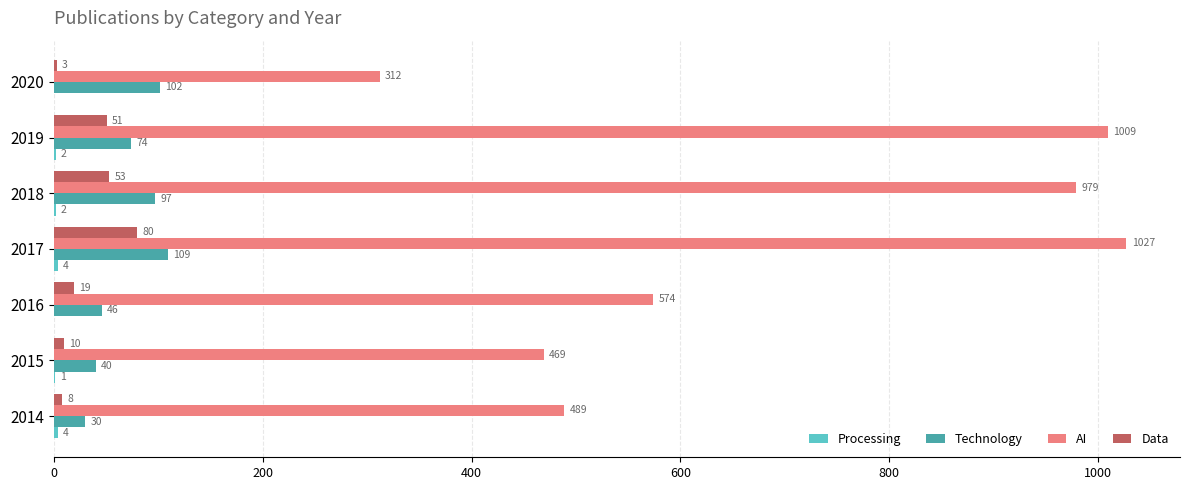

What is the sum of the Technology values at 2014 and 2016?

76